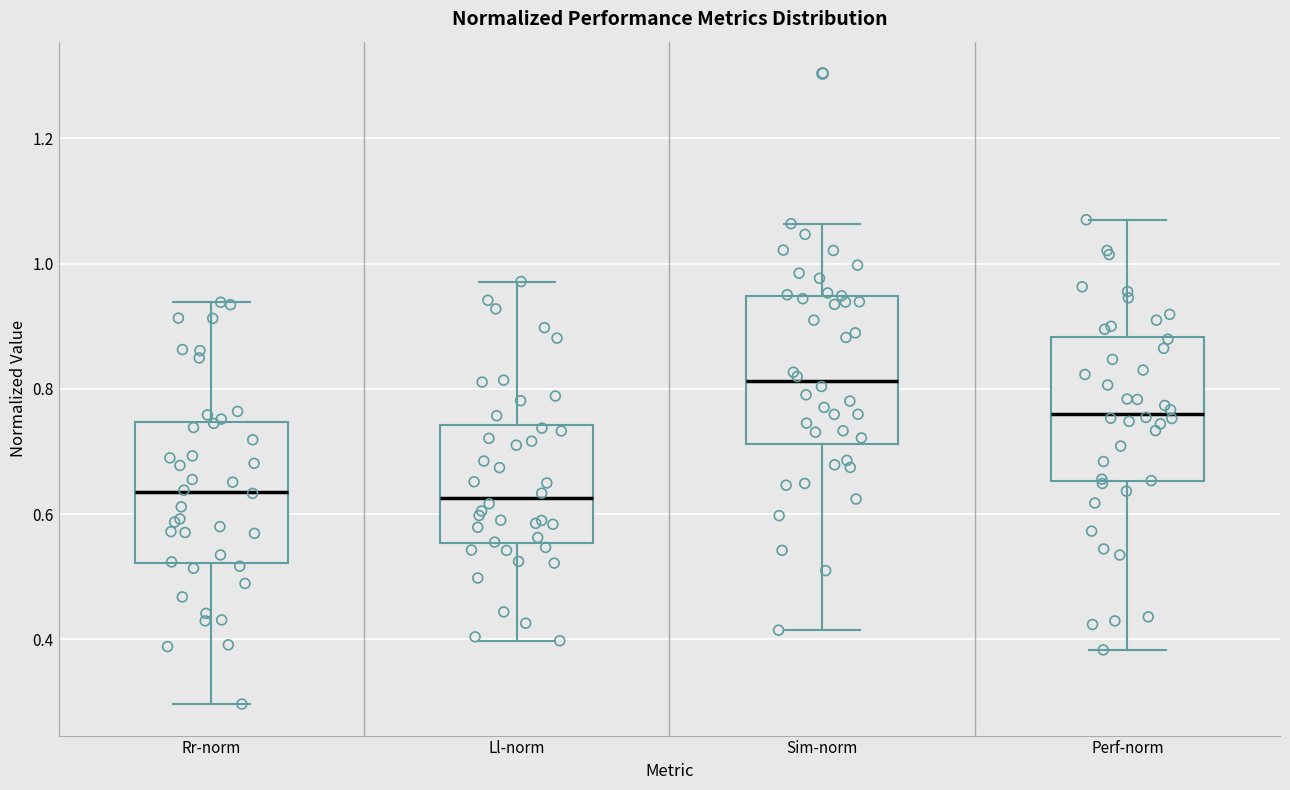

Reading left to right, transcribe this box plot: for each box, give where its median line is, the range the box spans, and where its two whiskers end, as read against the y-axis. The values are not printed on the chart, so give them approximately, as read against the axis.

Rr-norm: median 0.64, box 0.52 to 0.74, whiskers 0.30 to 0.94
Ll-norm: median 0.62, box 0.56 to 0.74, whiskers 0.40 to 0.98
Sim-norm: median 0.82, box 0.72 to 0.94, whiskers 0.42 to 1.06
Perf-norm: median 0.76, box 0.66 to 0.88, whiskers 0.38 to 1.06